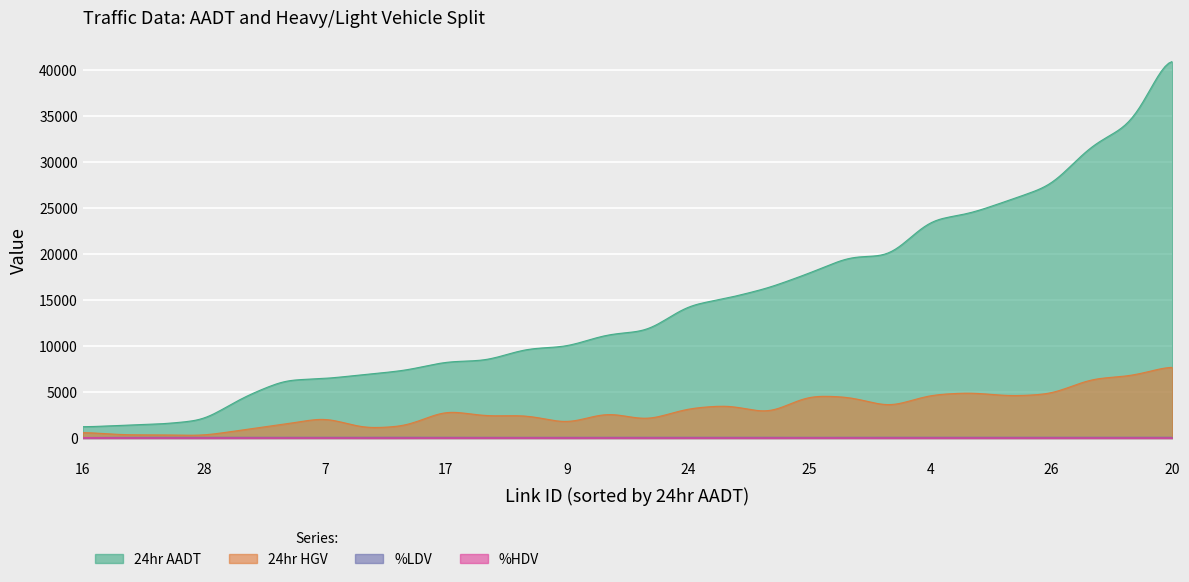

Which series has the largest range (max minus min)?

24hr AADT